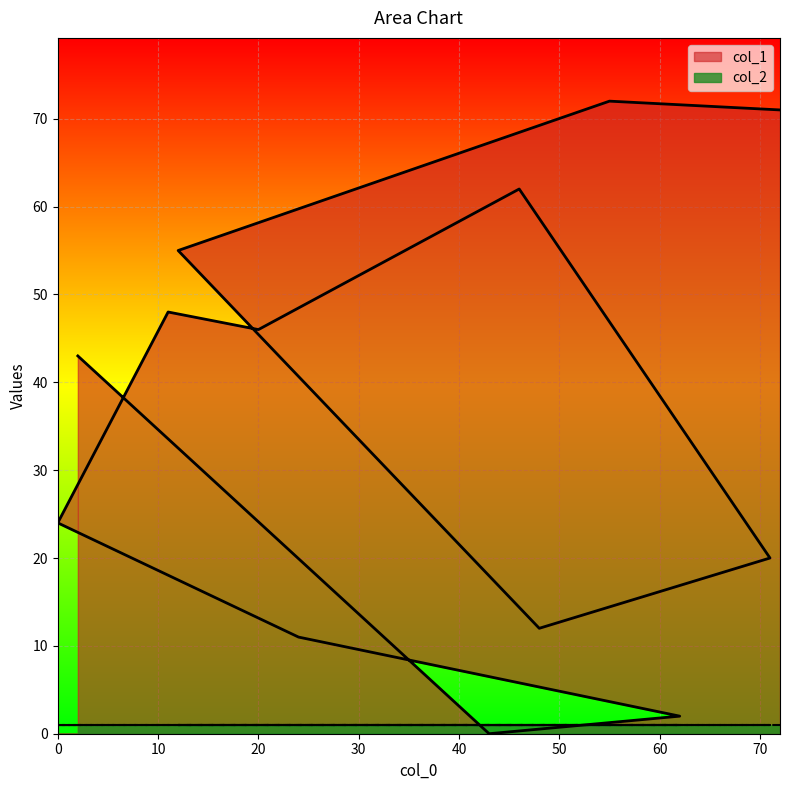

How many interior local peaks (higher than both neighbors) does the data have?

3